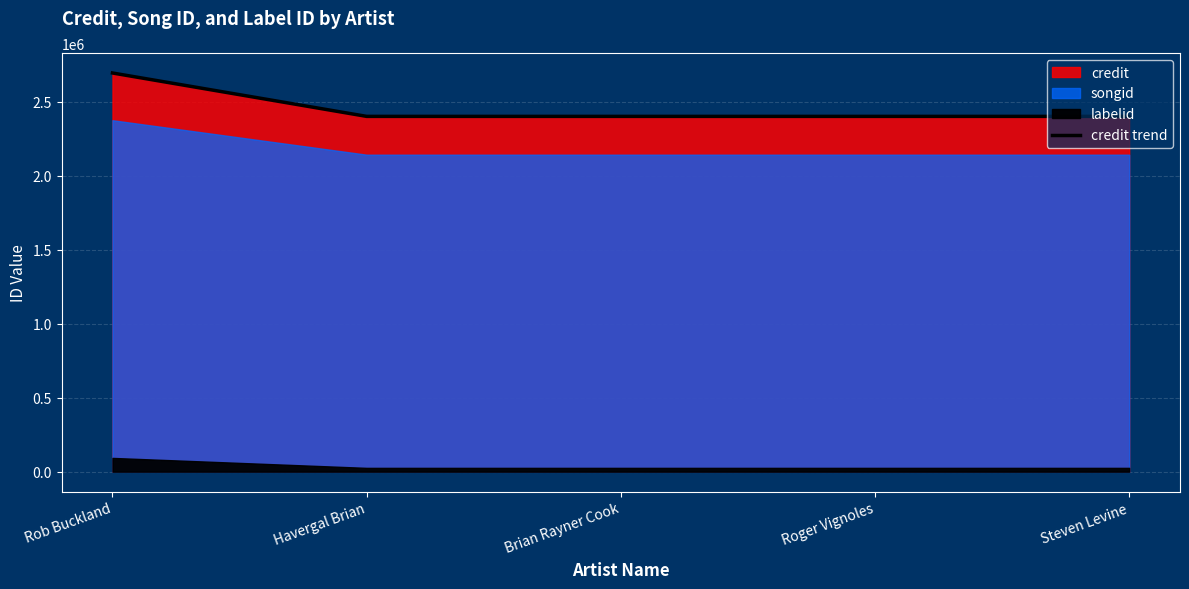

Reading left to right, what are all the values shown in this chart?

2694212	2400998	2400998	2400998	2400998